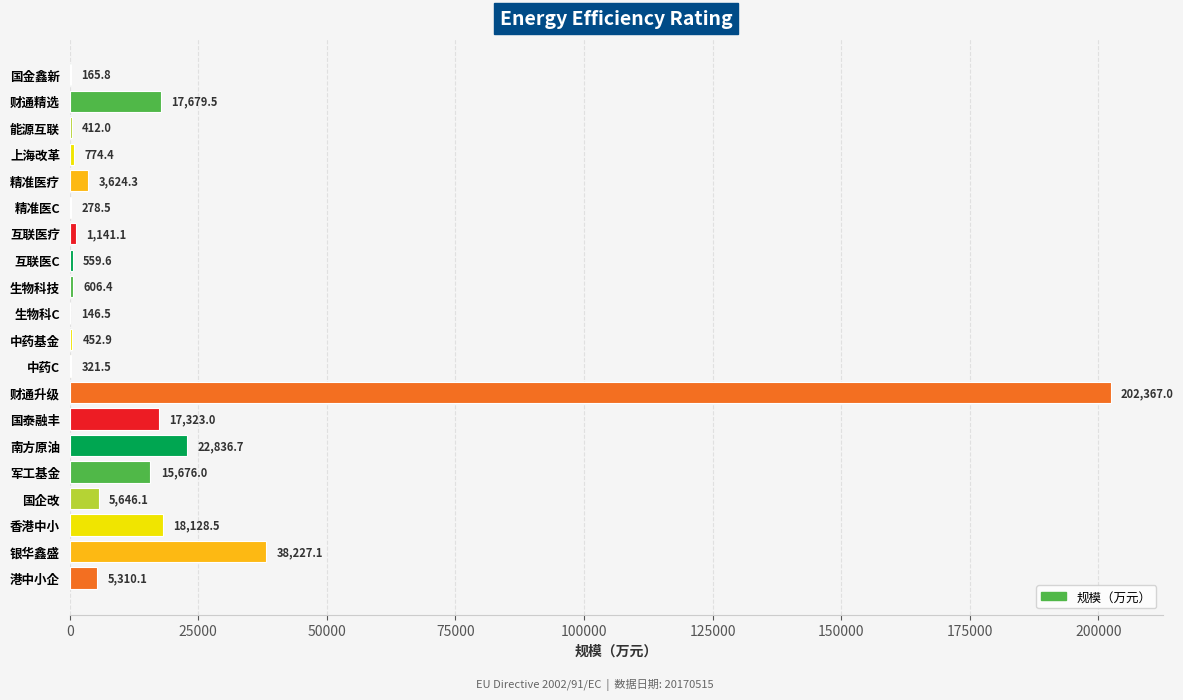

What is the sum of all values?

351677.0